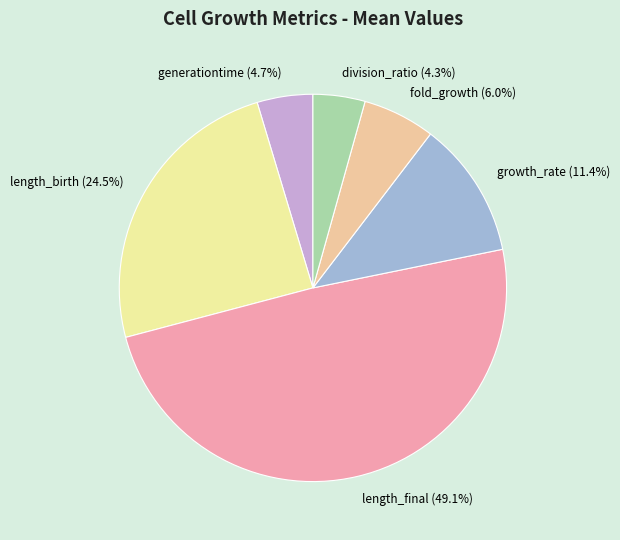

Does any single category account for the majority?

No